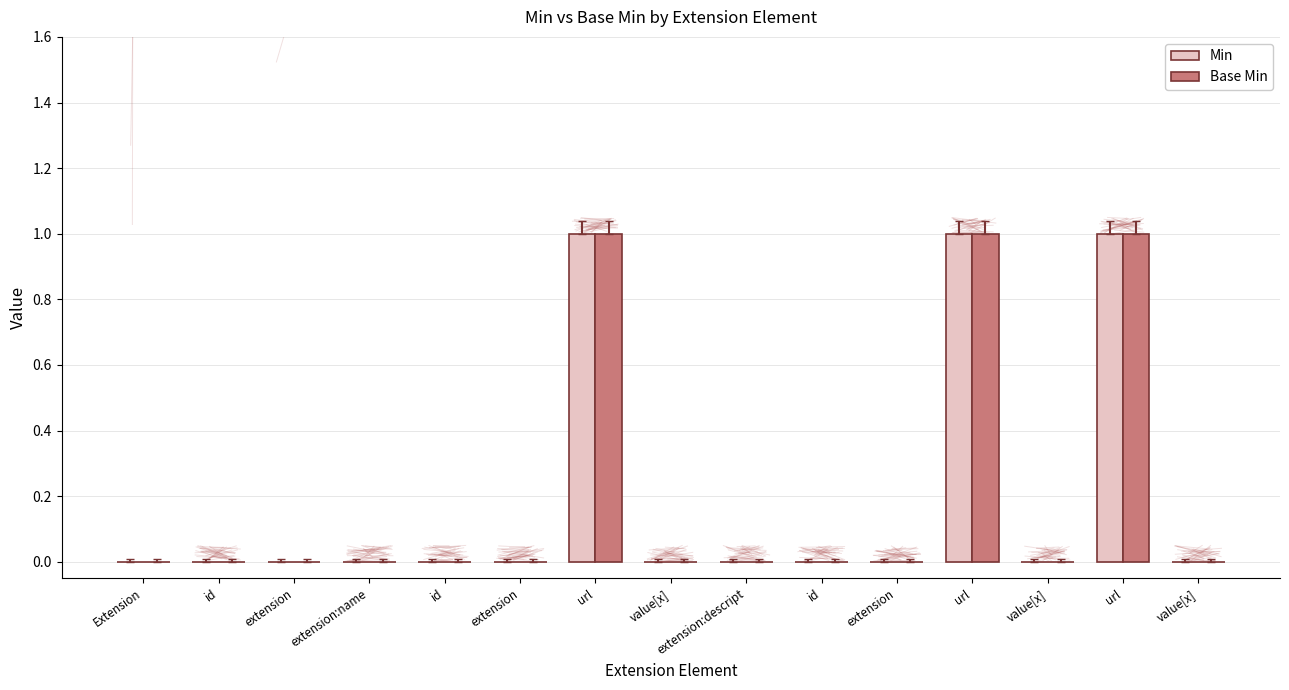

Reading left to right, list all the values displayed in this chart.

Min: 0	0	0	0	0	0	1	0	0	0	0	1	0	1	0
Base Min: 0	0	0	0	0	0	1	0	0	0	0	1	0	1	0